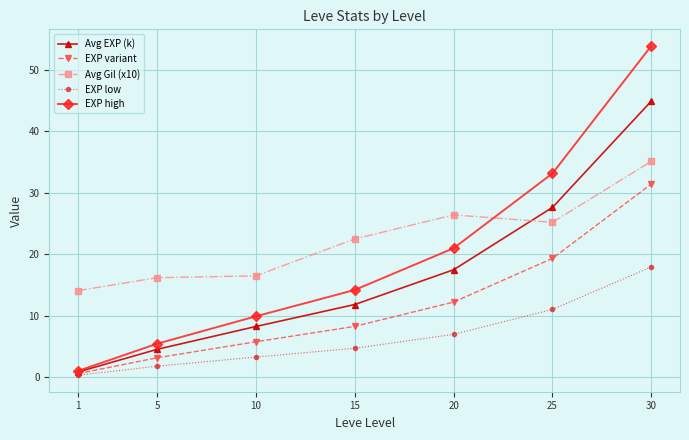

What is the total value across all series at 15?

61.6